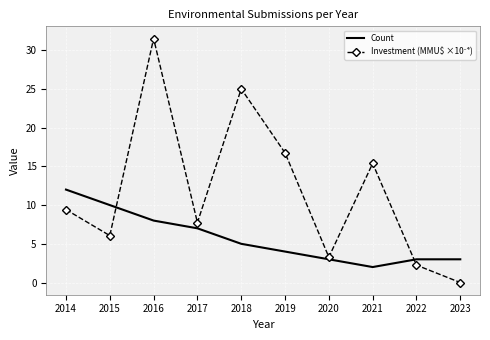

What is the difference between the maximum and minimum values in the Count series?

10.0